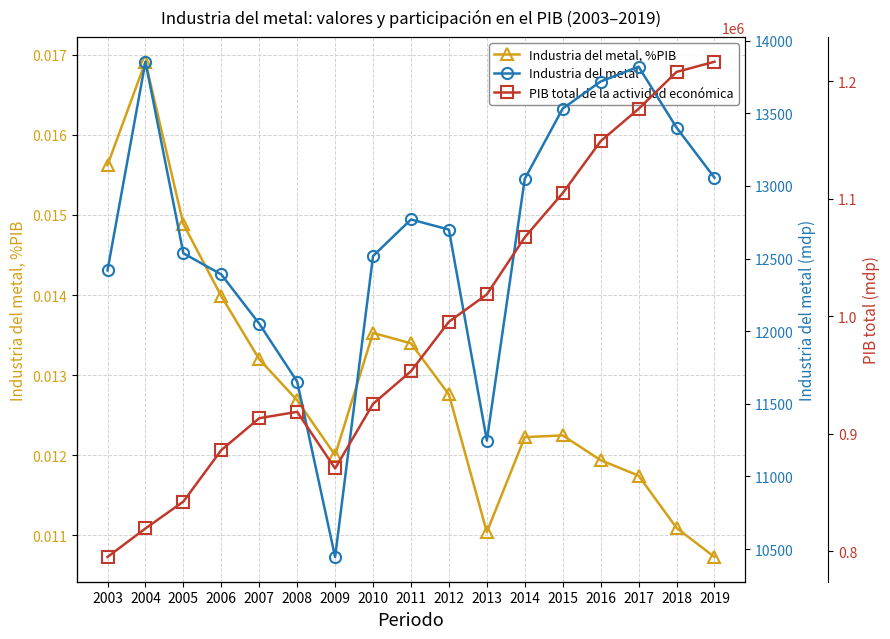

At how many categories does at least one series exceed 841495?

15